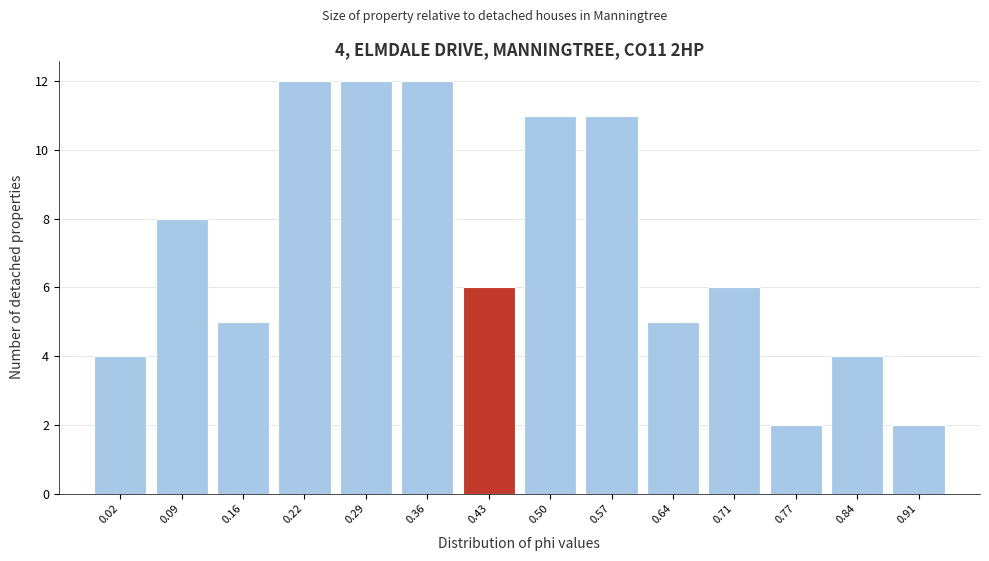

Reading left to right, transcribe all the data shown in this chart.

0.02=4	0.09=8	0.16=5	0.22=12	0.29=12	0.36=12	0.43=6	0.50=11	0.57=11	0.64=5	0.71=6	0.77=2	0.84=4	0.91=2